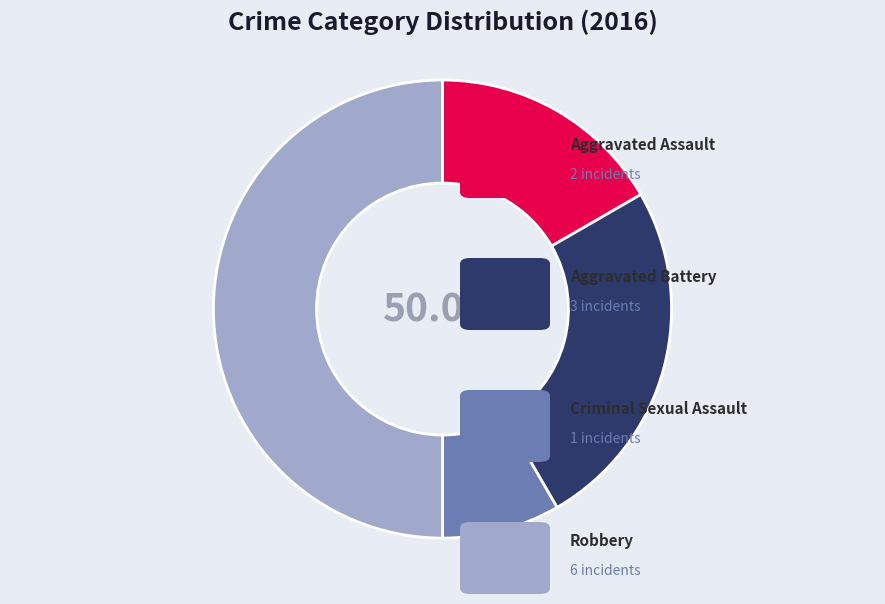

Does Aggravated Battery represent more than half of the total?

No